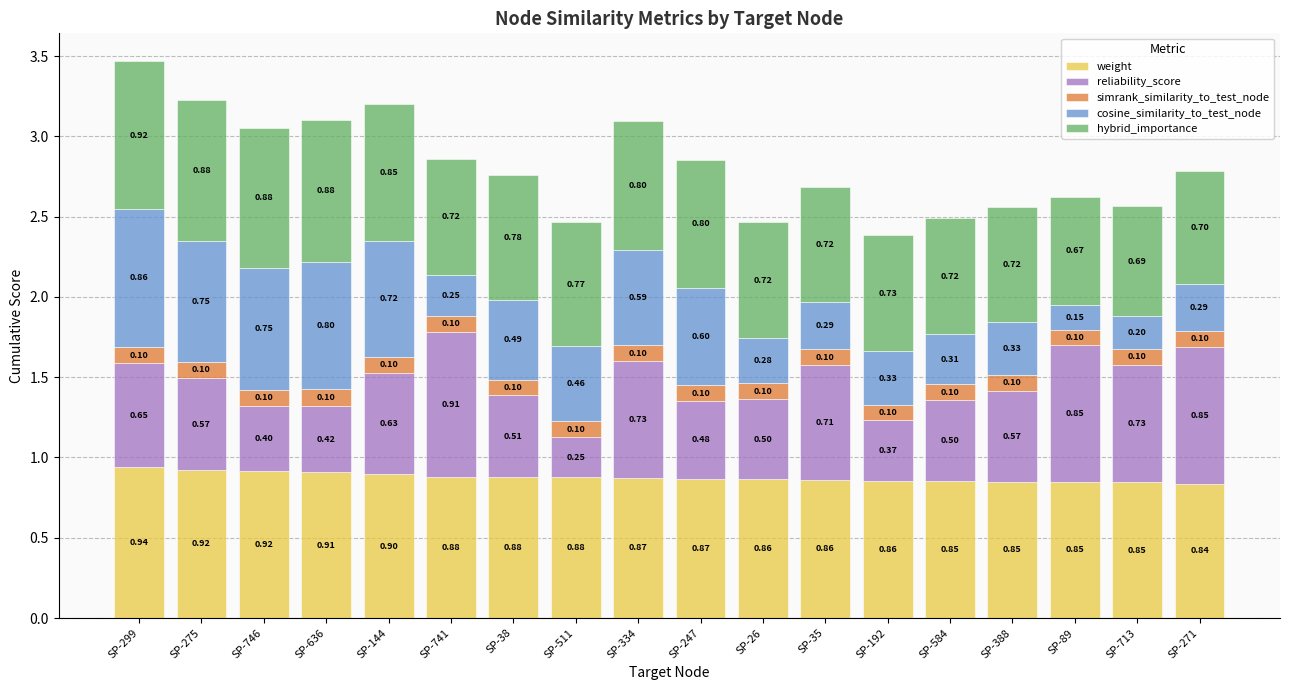

How many series are shown in this chart?

5